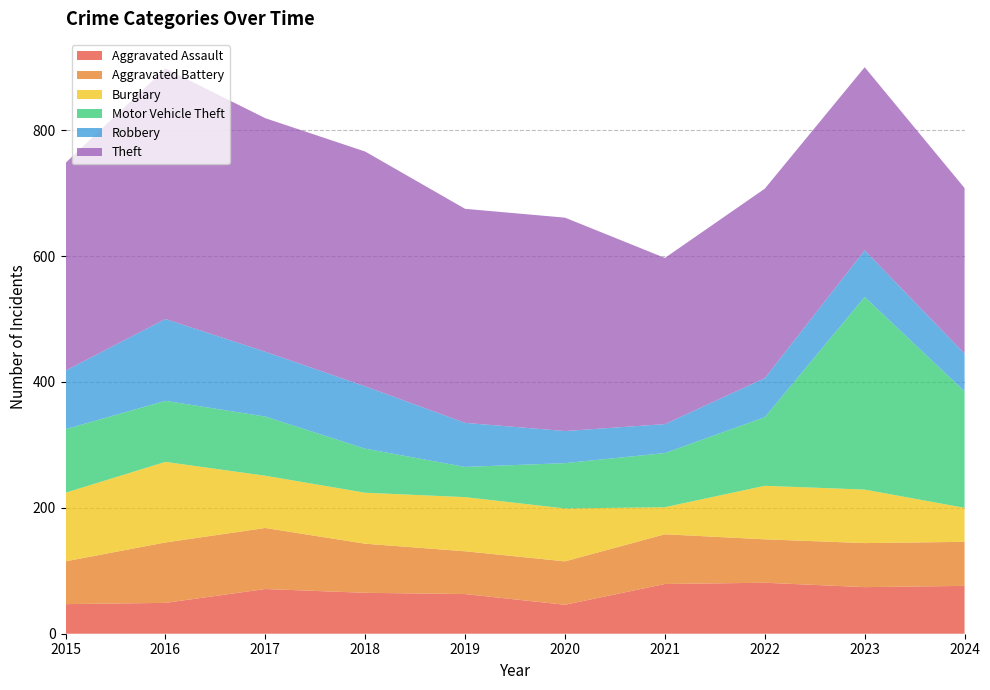

Reading left to right, transcribe all the data shown in this chart.

Aggravated Assault: 47	49	71	65	63	46	79	81	74	76
Aggravated Battery: 68	96	97	78	68	69	79	69	70	70
Burglary: 109	128	83	81	86	84	43	85	85	54
Motor Vehicle Theft: 101	97	94	70	48	72	86	109	306	185
Robbery: 93	130	103	99	70	51	46	62	74	60
Theft: 330	398	371	373	340	339	264	301	291	263